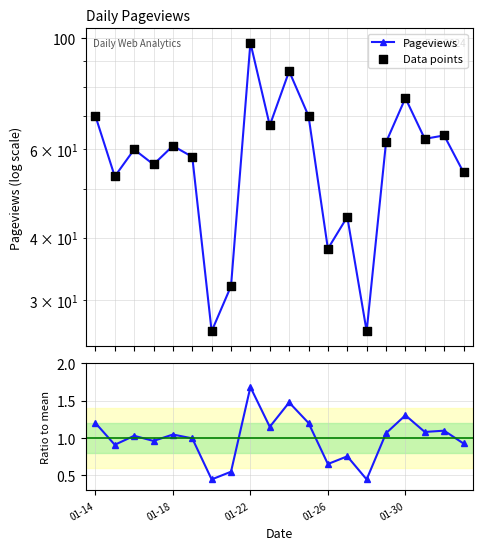

Which series has the largest total across all categories?

Pageviews